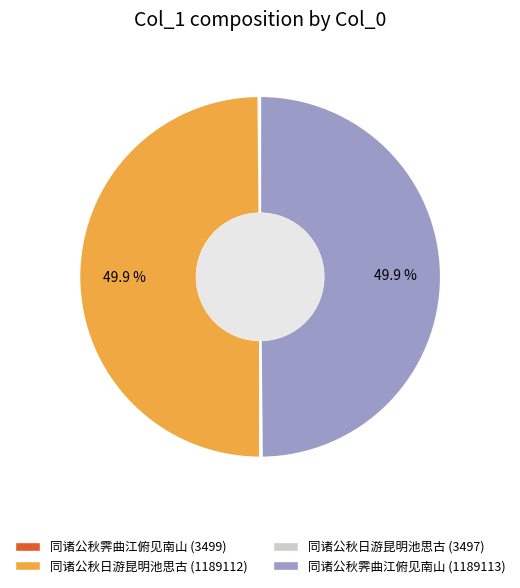

What is the ratio of the value at 同诸公秋霁曲江俯见南山 (1189113) to the value at 同诸公秋日游昆明池思古 (1189112)?

1.0